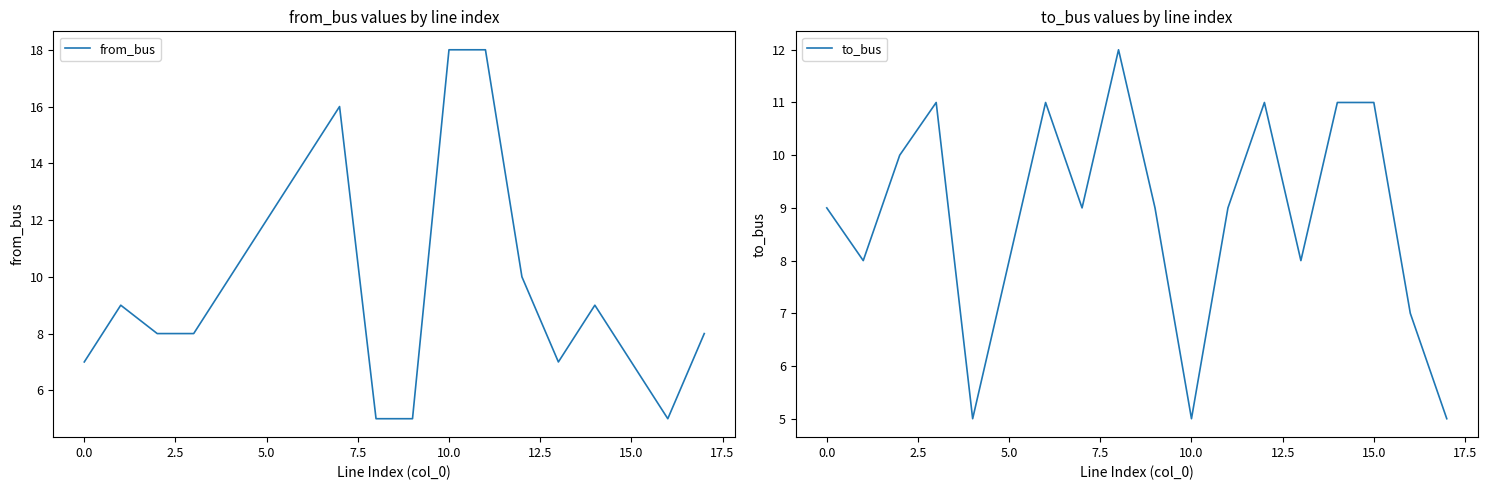

What is the difference between the from_bus values at 17 and 12?

2